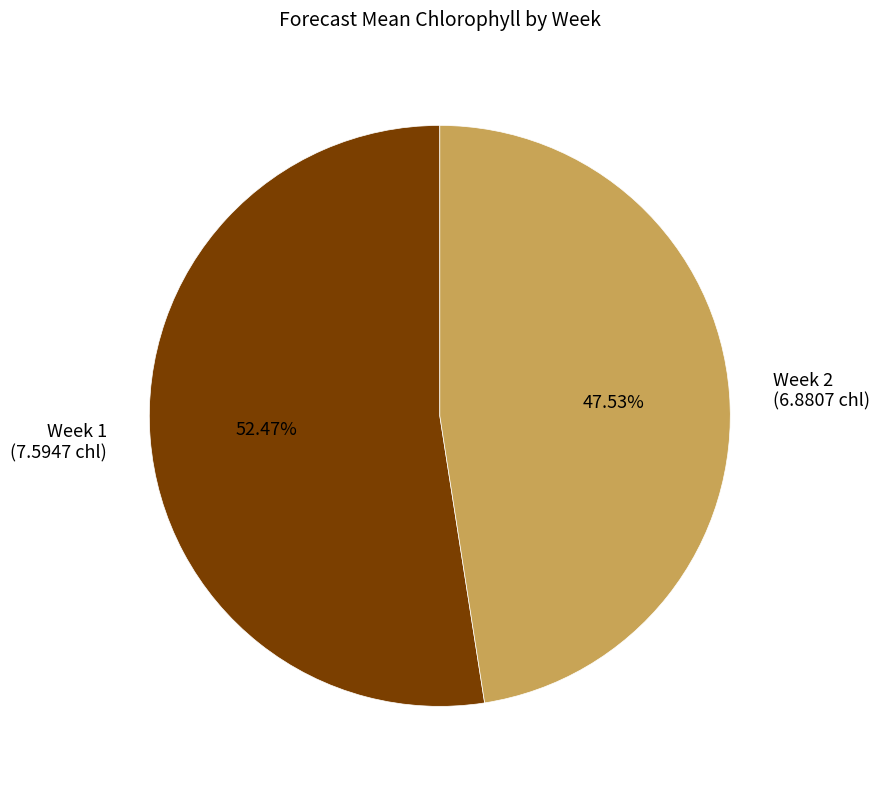

Between Week 2 (6.8807 chl) and Week 1 (7.5947 chl), which is larger?

Week 1 (7.5947 chl)